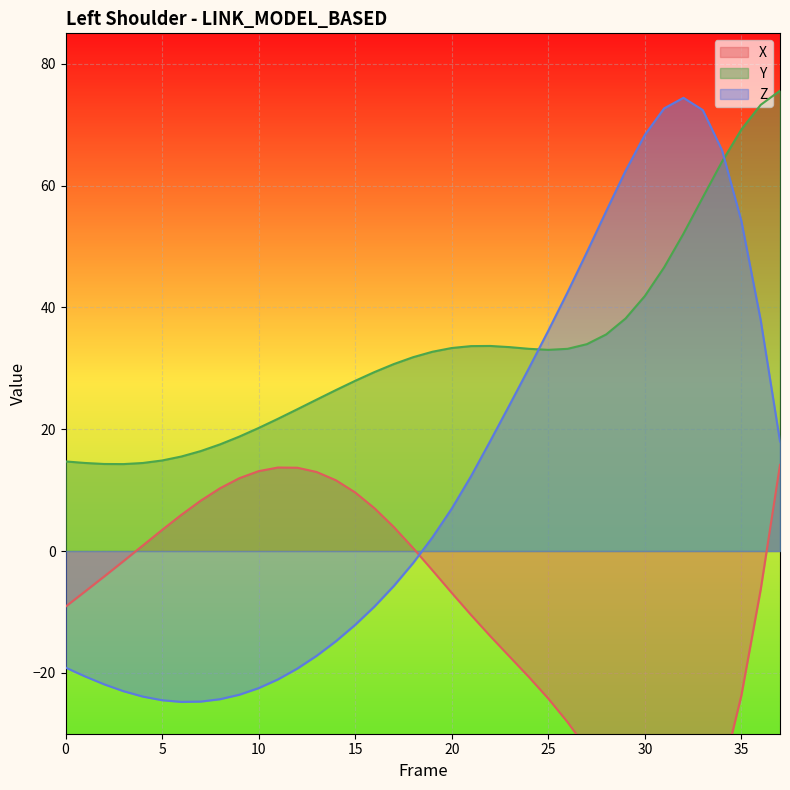

In Y, how many points are lower than both neighbors (excluding endpoints)?

2